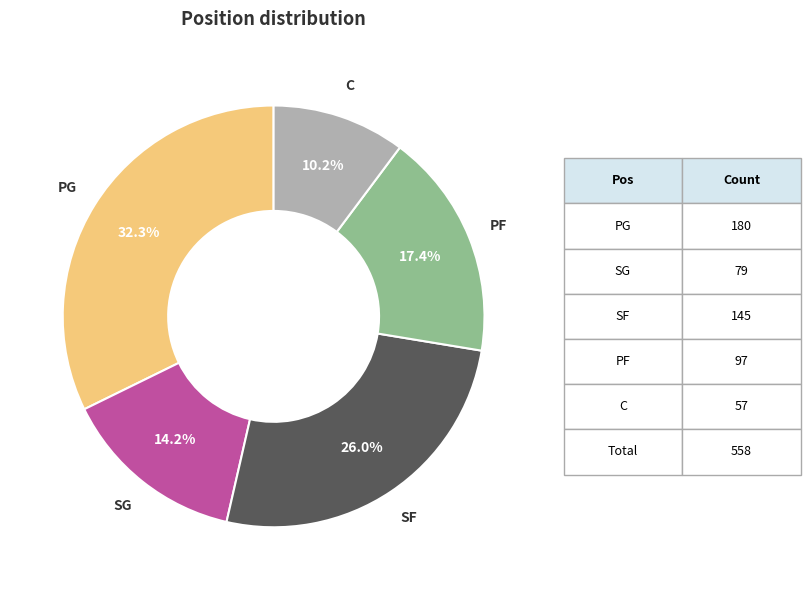

To the nearest percent, what is the difference between the largest and smallest slice percentages?

22%